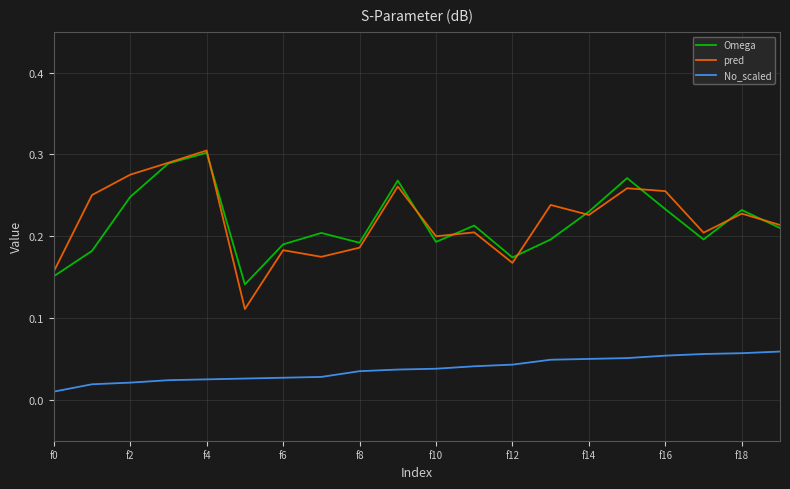

Which series has the widest spread of values?

pred